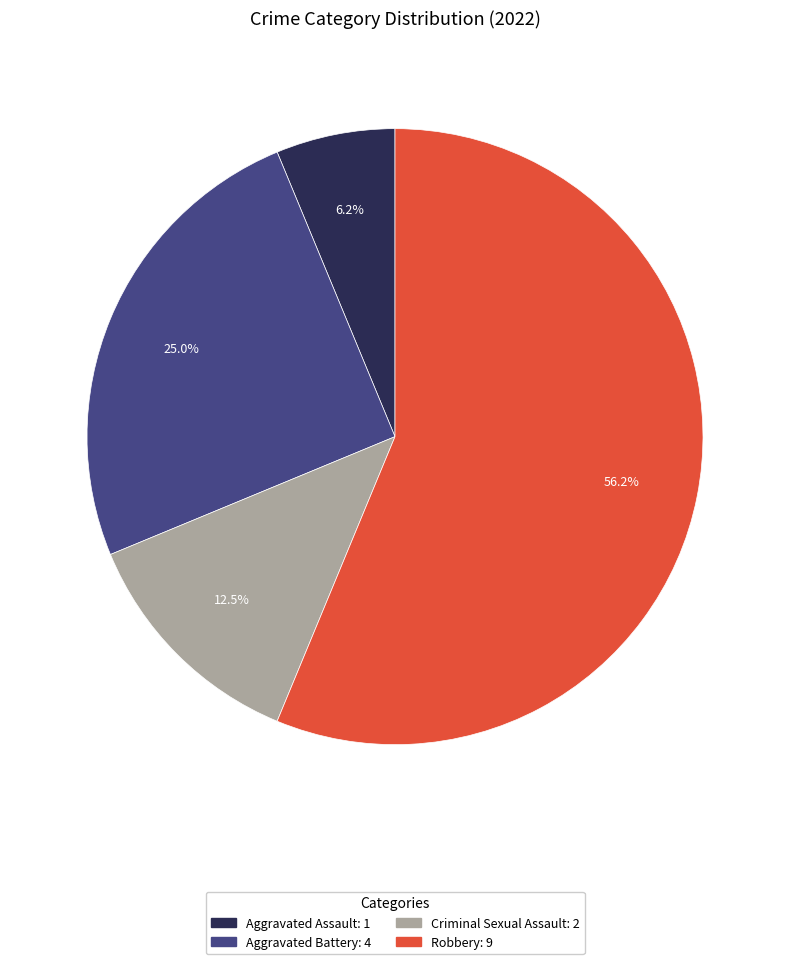

Is there a majority slice in this chart?

Yes